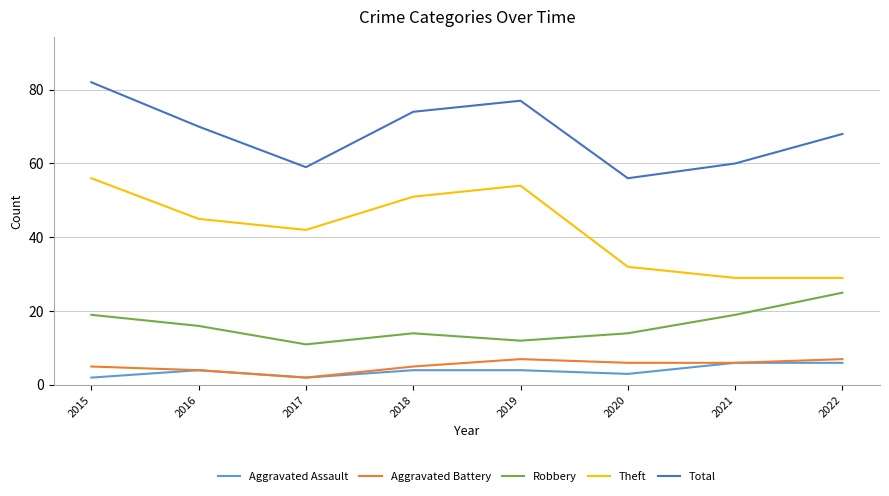

Which series has the largest range (max minus min)?

Theft